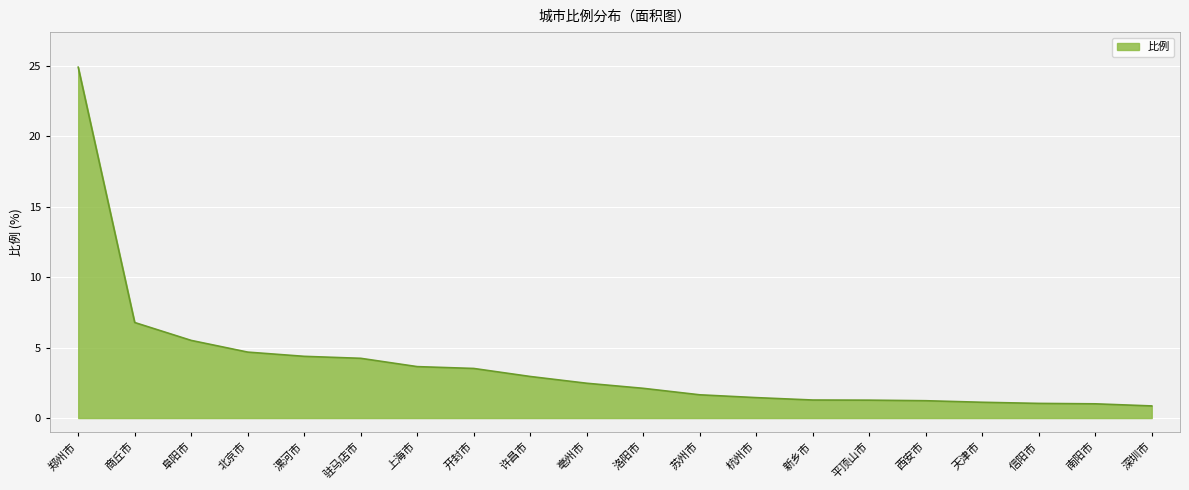

What is the approximate value at 西安市?

1.2